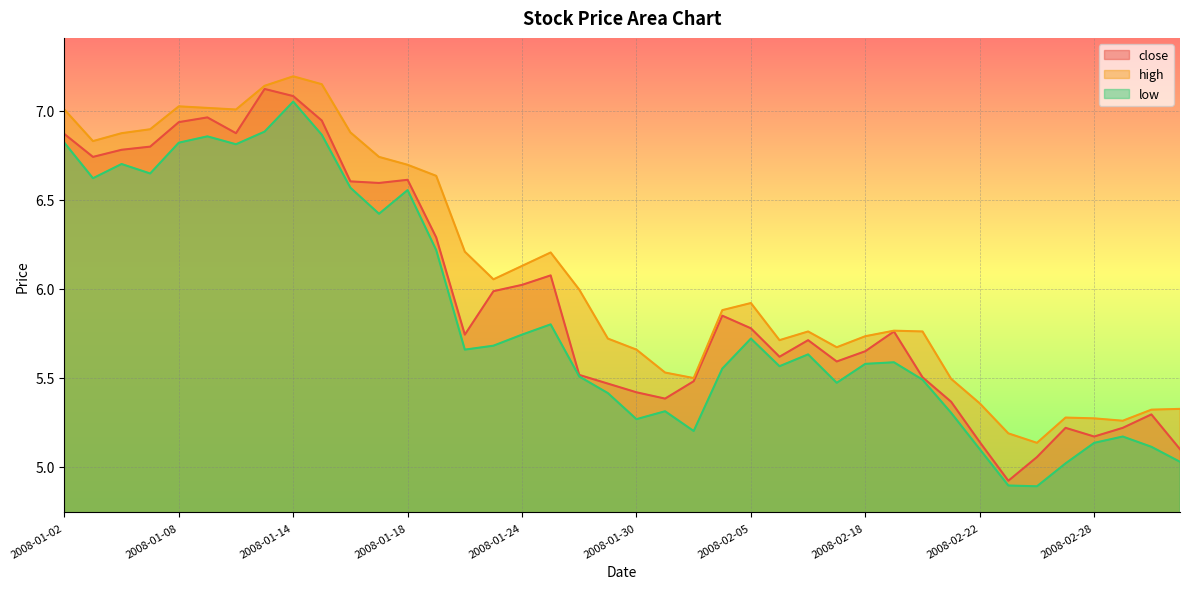

Reading right to left, list all the values displayed in this chart.

close: 5.1	5.3	5.2	5.2	5.2	5.1	4.9	5.1	5.4	5.5	5.8	5.6	5.6	5.7	5.6	5.8	5.8	5.5	5.4	5.4	5.5	5.5	6.1	6.0	6.0	5.7	6.3	6.6	6.6	6.6	6.9	7.1	7.1	6.9	7.0	6.9	6.8	6.8	6.7	6.9
high: 5.3	5.3	5.3	5.3	5.3	5.1	5.2	5.4	5.5	5.8	5.8	5.7	5.7	5.8	5.7	5.9	5.9	5.5	5.5	5.7	5.7	6.0	6.2	6.1	6.1	6.2	6.6	6.7	6.7	6.9	7.1	7.2	7.1	7.0	7.0	7.0	6.9	6.9	6.8	7.0
low: 5.0	5.1	5.2	5.1	5.0	4.9	4.9	5.1	5.3	5.5	5.6	5.6	5.5	5.6	5.6	5.7	5.6	5.2	5.3	5.3	5.4	5.5	5.8	5.7	5.7	5.7	6.2	6.6	6.4	6.6	6.9	7.1	6.9	6.8	6.9	6.8	6.6	6.7	6.6	6.8